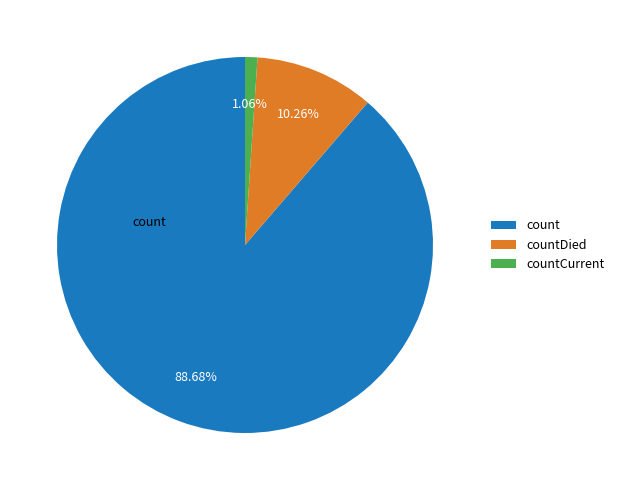

Rank the categories by value from lowest to highest.

countCurrent, countDied, count